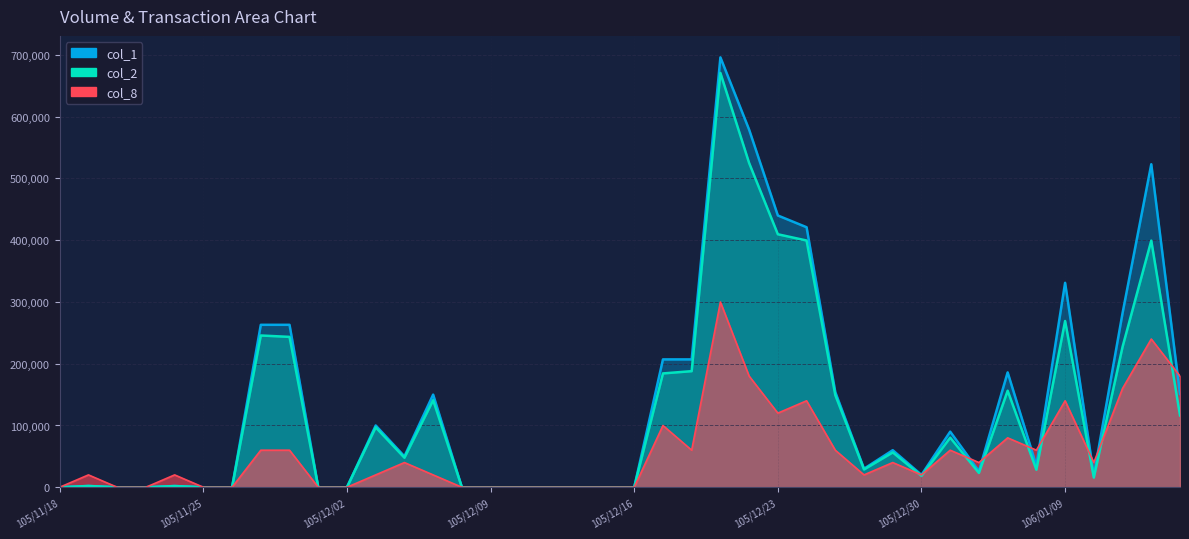

How many data points in col_8 are less than 40000?

20